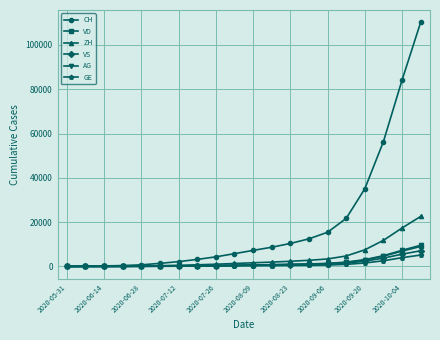

Which series has the largest total across all categories?

CH